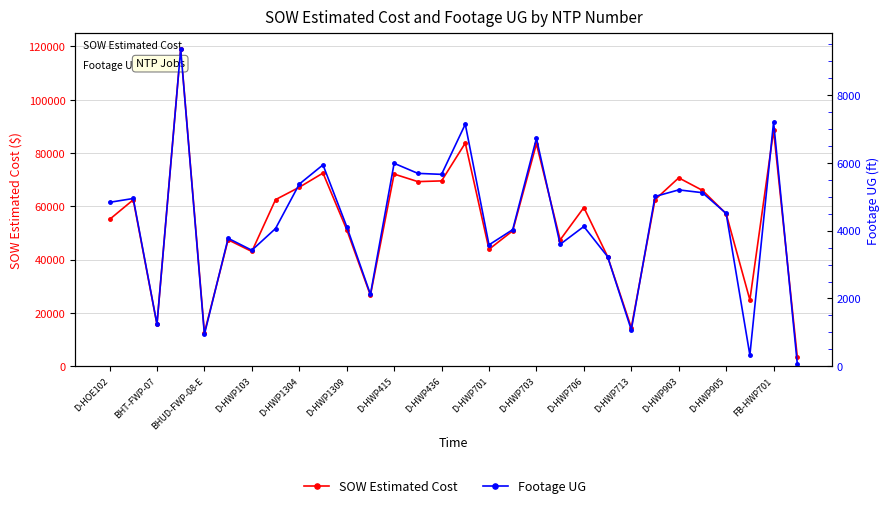

Is this an area chart (filled region under the line)?

No